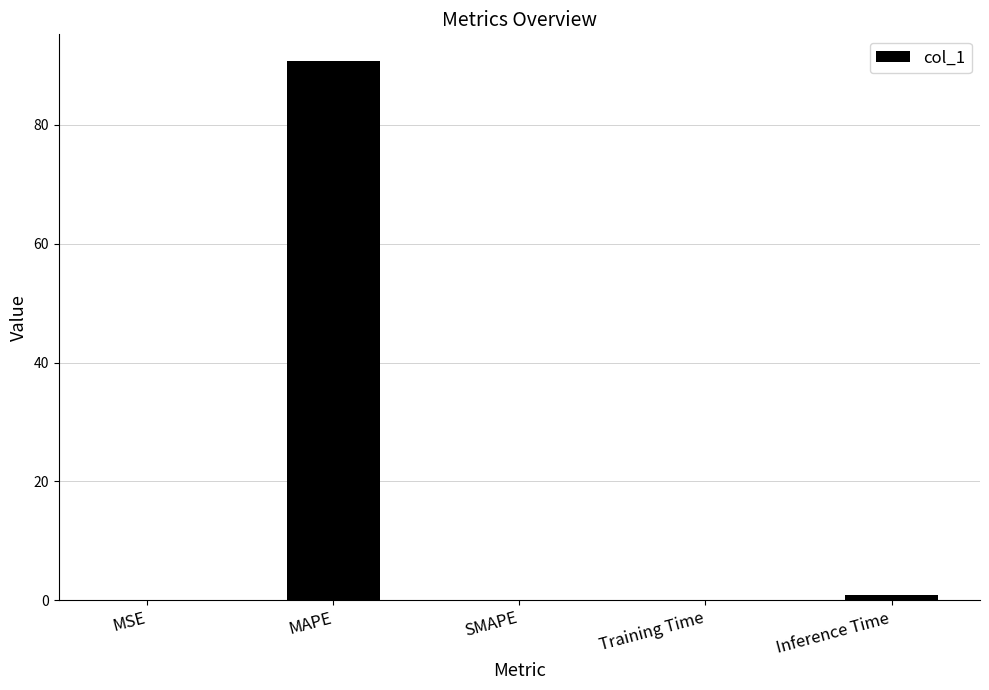

What is the maximum value shown in the chart?

90.7